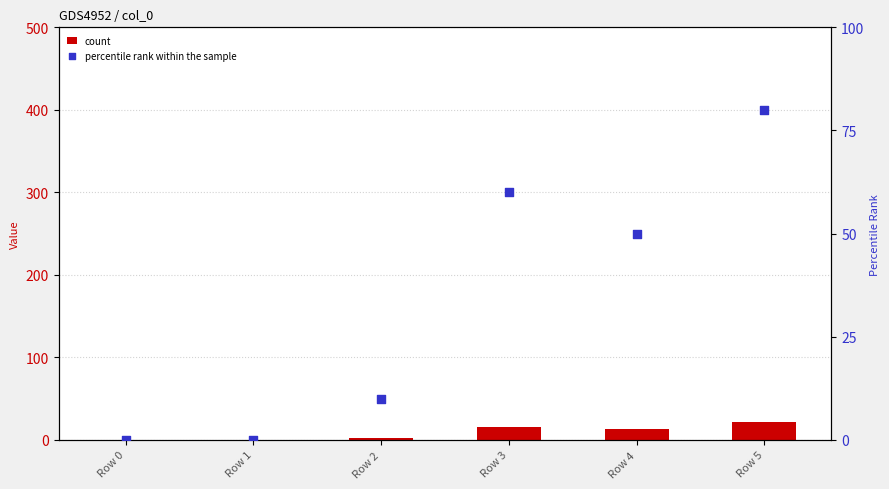

Is the value of count at Row 3 greater than the value of percentile rank within the sample at Row 1?

Yes